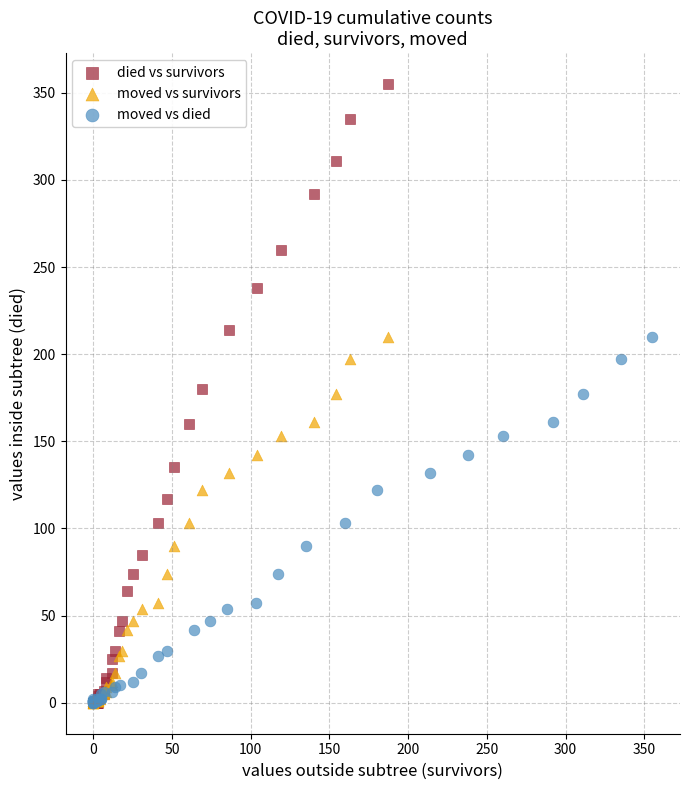

Which series reaches the maximum Y coordinate?

died vs survivors